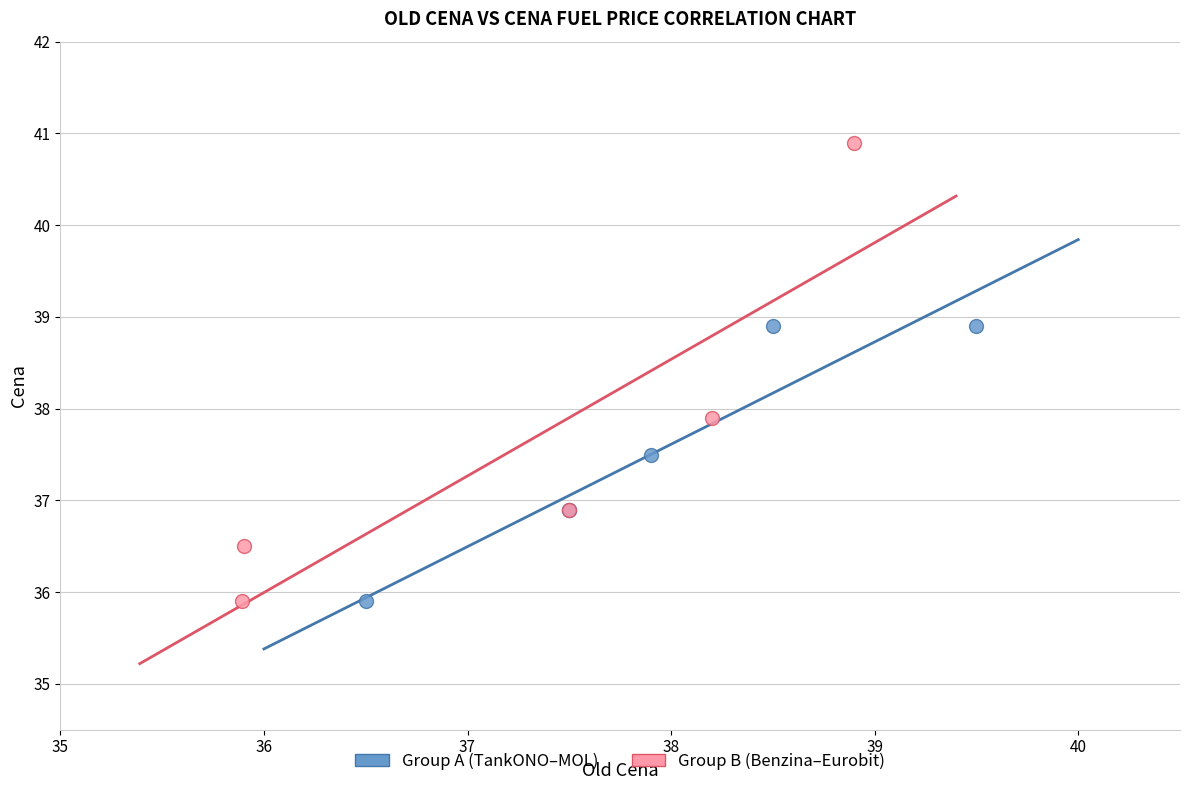

Which series contains the highest Y value?

Group B (Benzina–Eurobit)